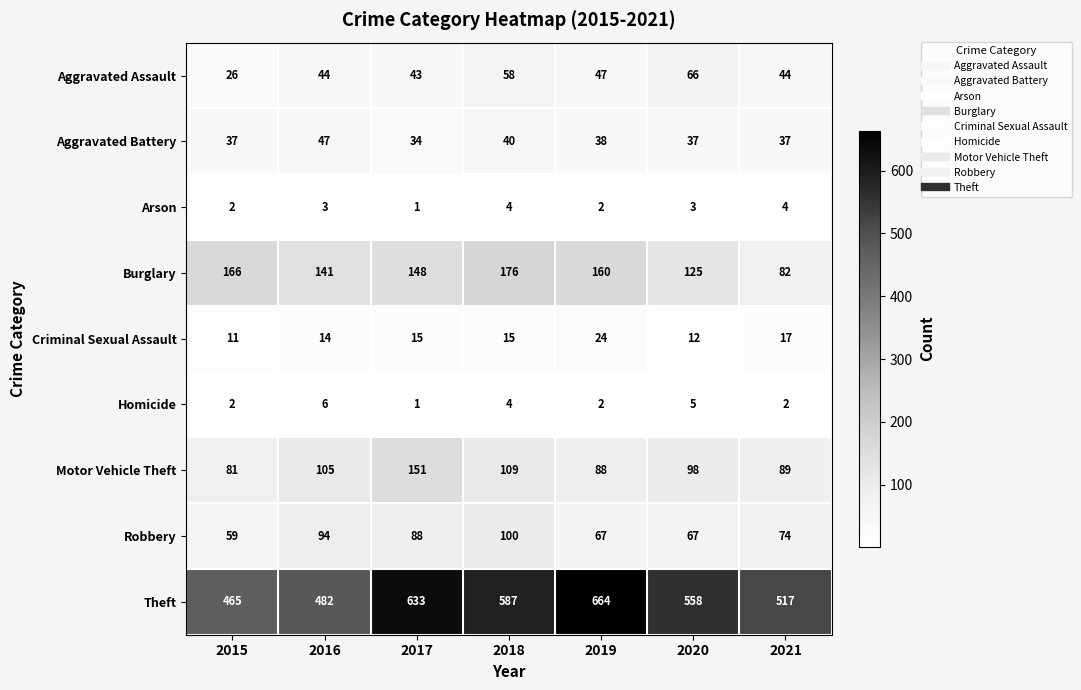

At how many categories does at least one series exceed 65?

7